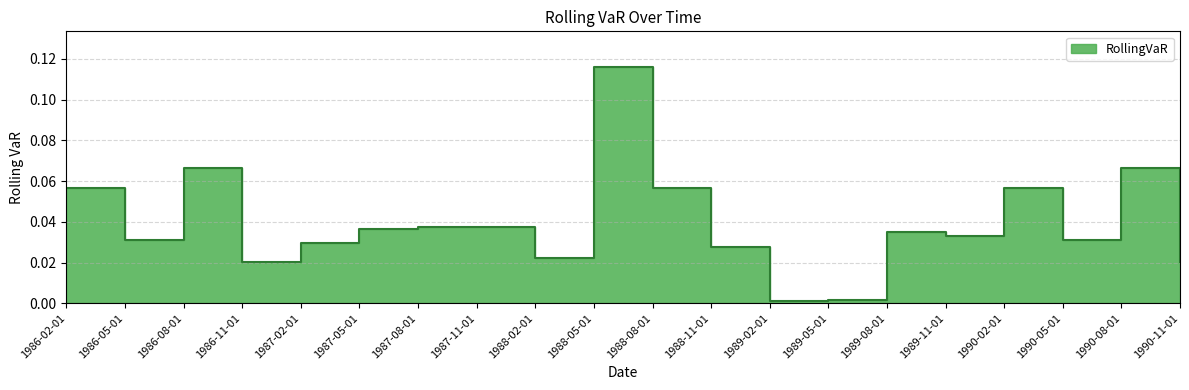

At which label is the value closest to 0?

1989-02-01